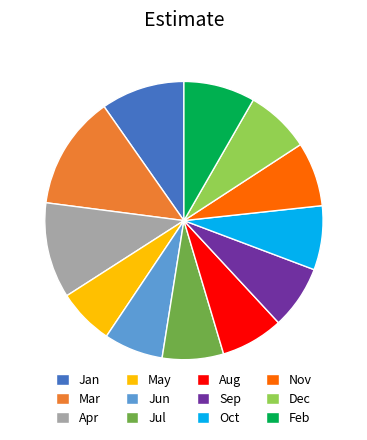

Does any single category account for the majority?

No